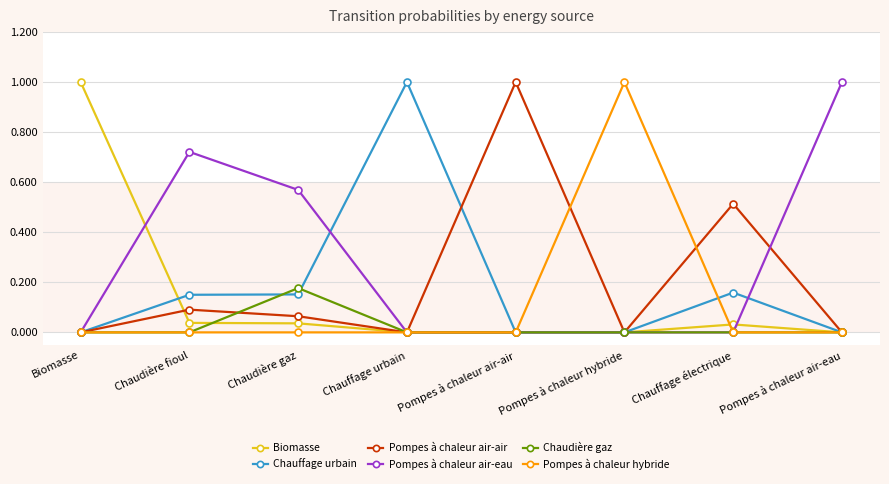

Is it true that Pompes à chaleur hybride equals 0.0 at Chauffage urbain?

True